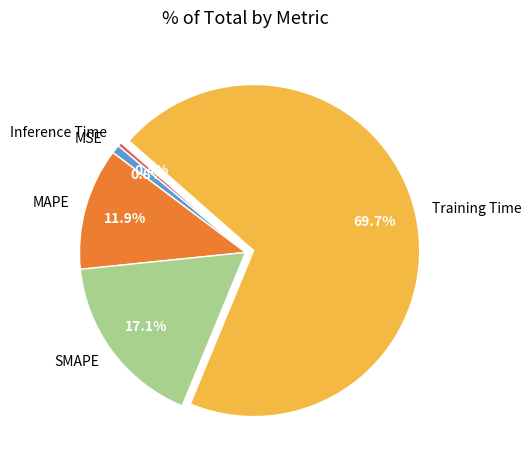

To the nearest percent, what is the difference between the Training Time and Inference Time slice percentages?

69%